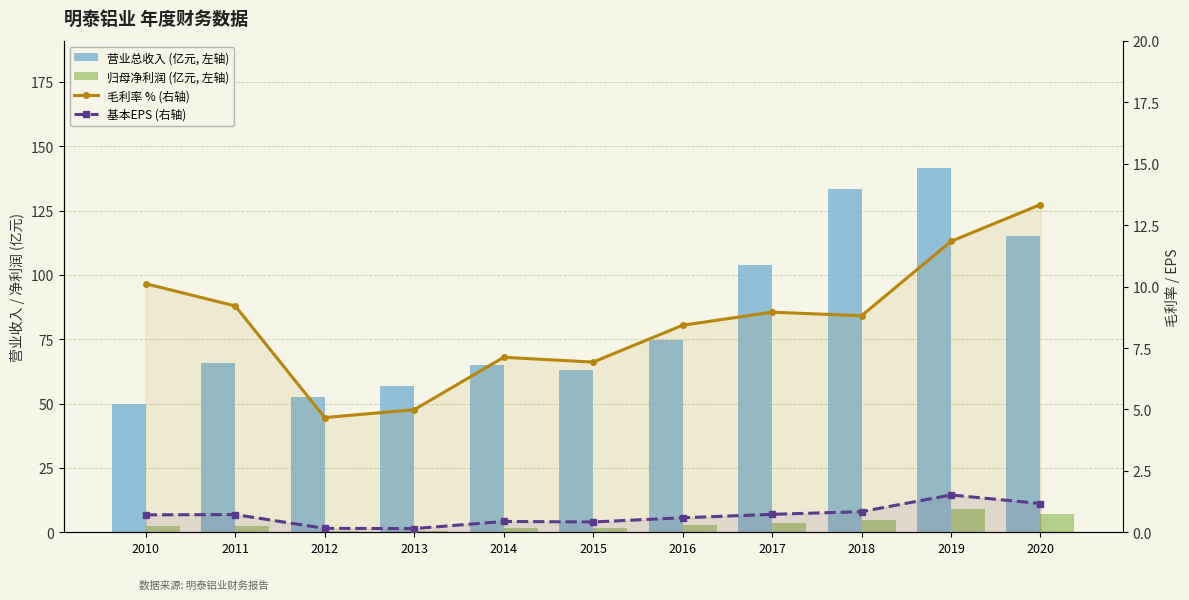

Reading left to right, list all the values displayed in this chart.

营业总收入 (亿元, 左轴): 49.9	65.7	52.6	56.7	65.2	63.0	74.8	103.7	133.2	141.5	115.2
归母净利润 (亿元, 左轴): 2.4	2.6	0.6	0.6	1.8	1.7	2.7	3.5	5.0	9.2	7.2
毛利率 % (右轴): 10.1	9.2	4.7	5.0	7.1	6.9	8.4	9.0	8.8	11.8	13.3
基本EPS (右轴): 0.7	0.7	0.2	0.1	0.4	0.4	0.6	0.7	0.8	1.5	1.2